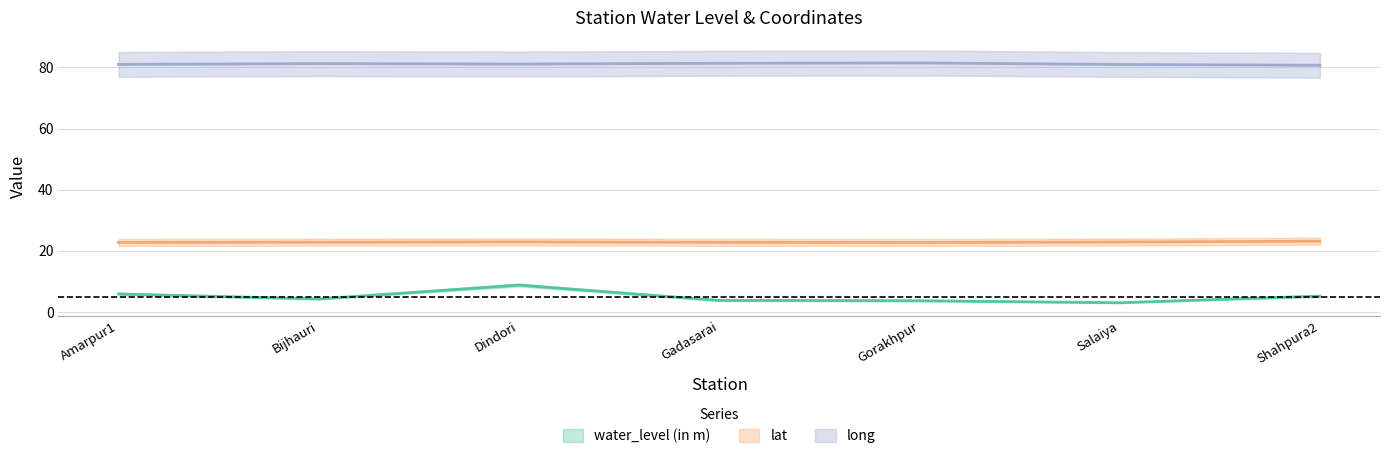

What is the value of the long point at the 1st from the left?

81.0